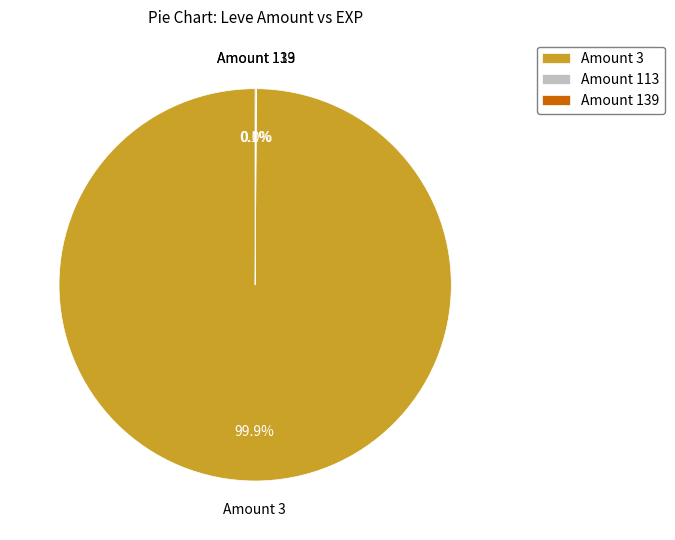

Which category accounts for the majority?

Amount 3